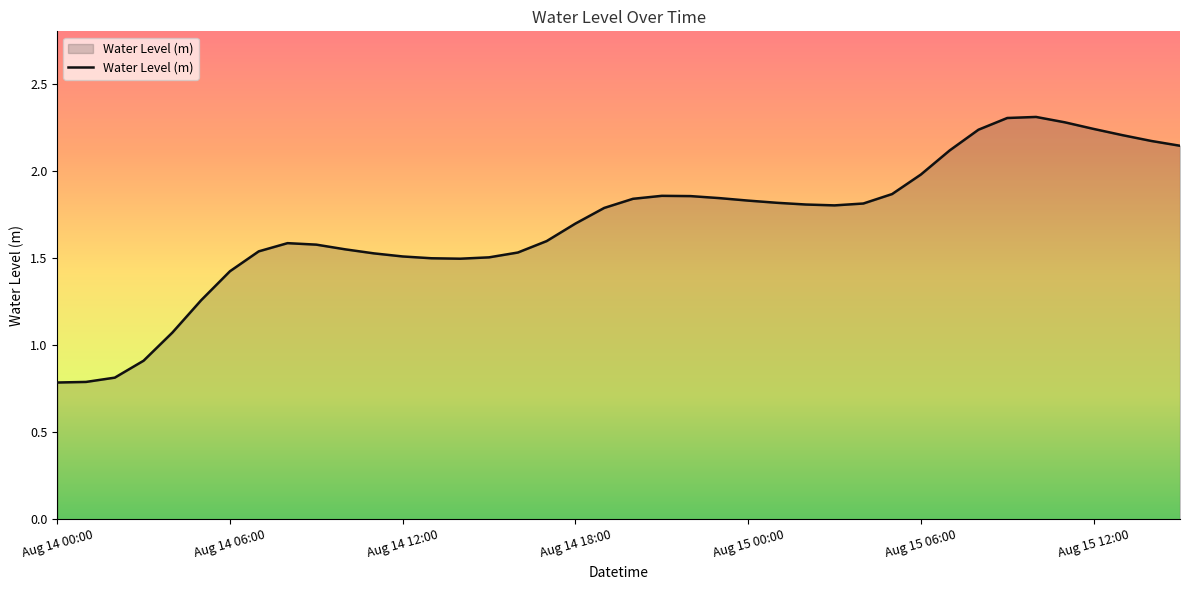

What is the greatest value displayed?

2.3